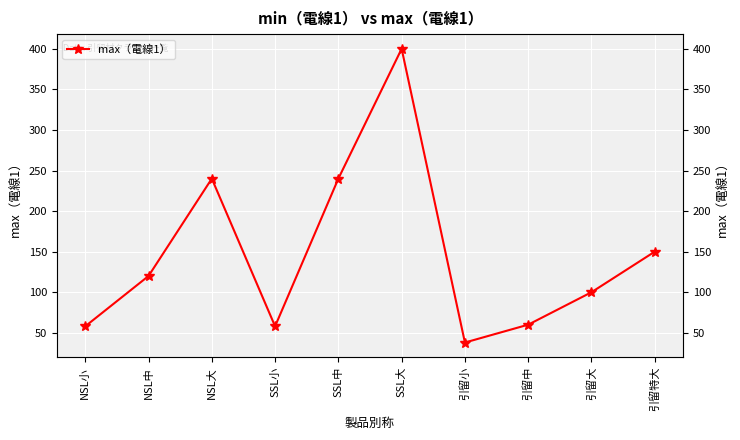

Rank the categories by value from lowest to highest.

引留小, NSL小, SSL小, 引留中, 引留大, NSL中, 引留特大, NSL大, SSL中, SSL大